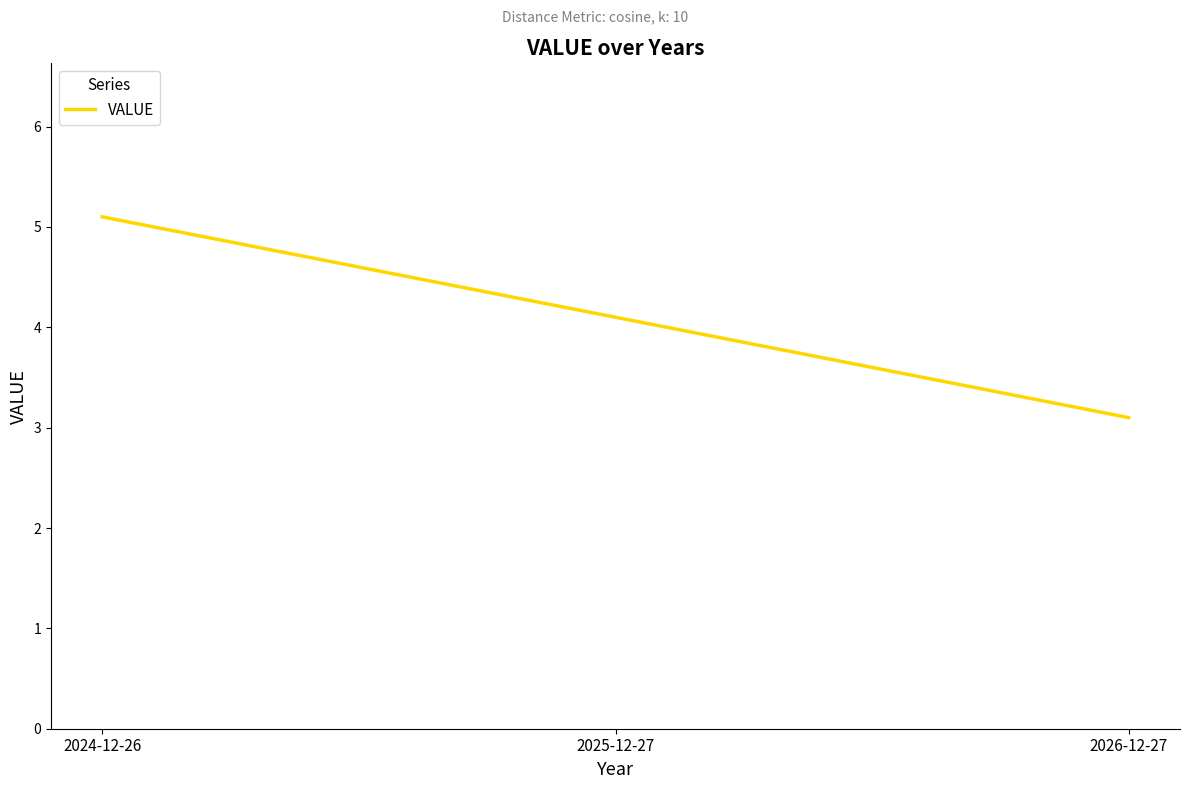

Count the number of values greater than 4.

2